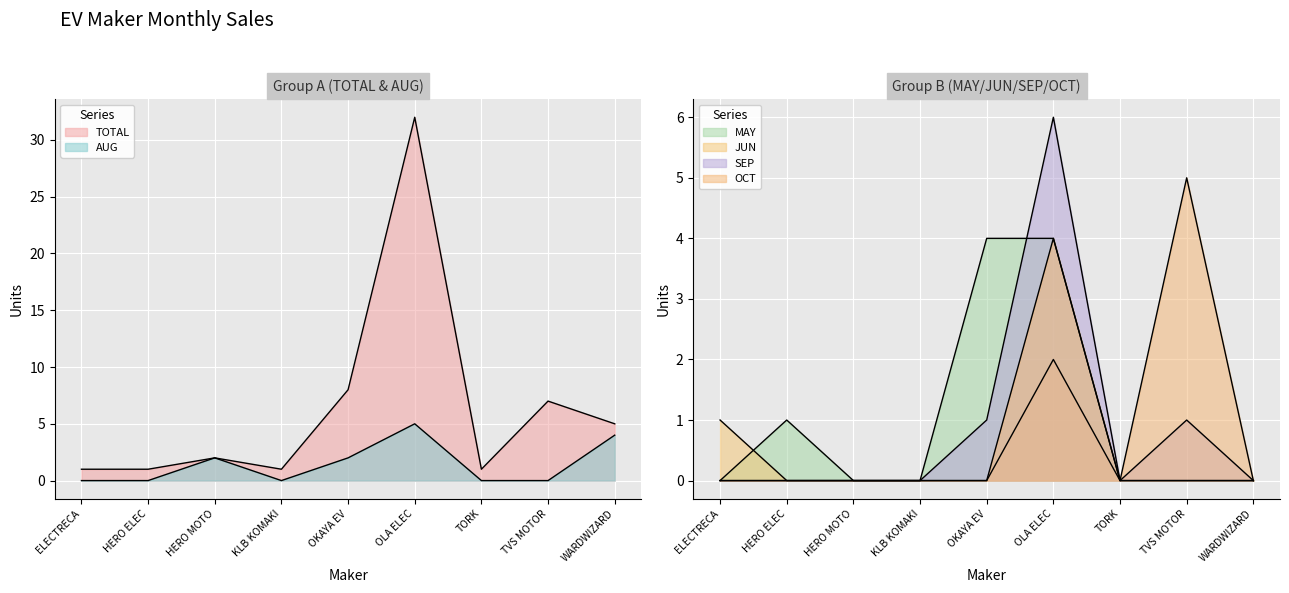

How many categories are shown in the chart?

9